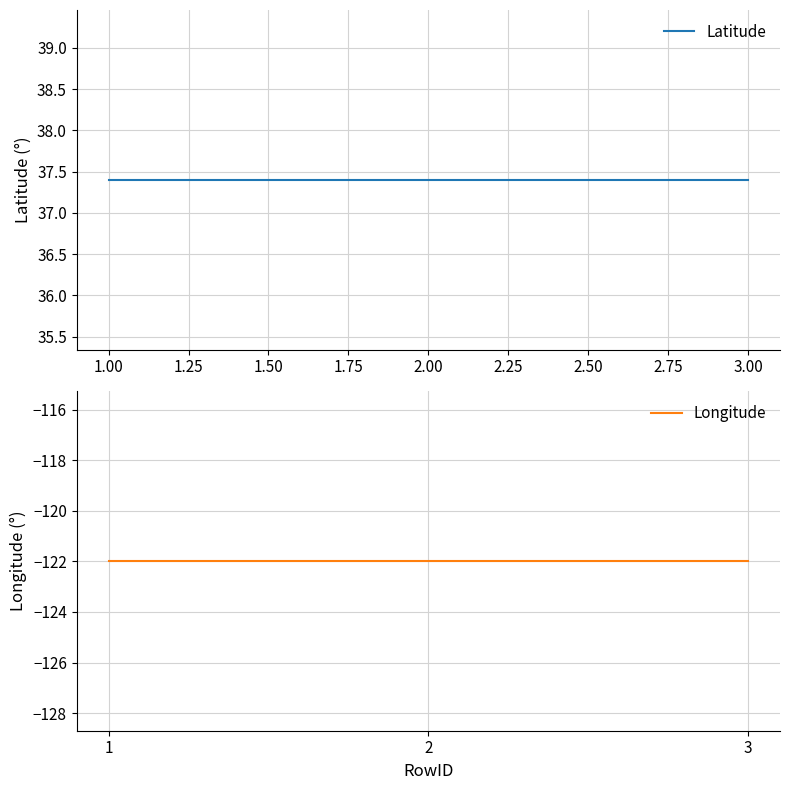

What is the total value across all series at 1.25?

-84.6